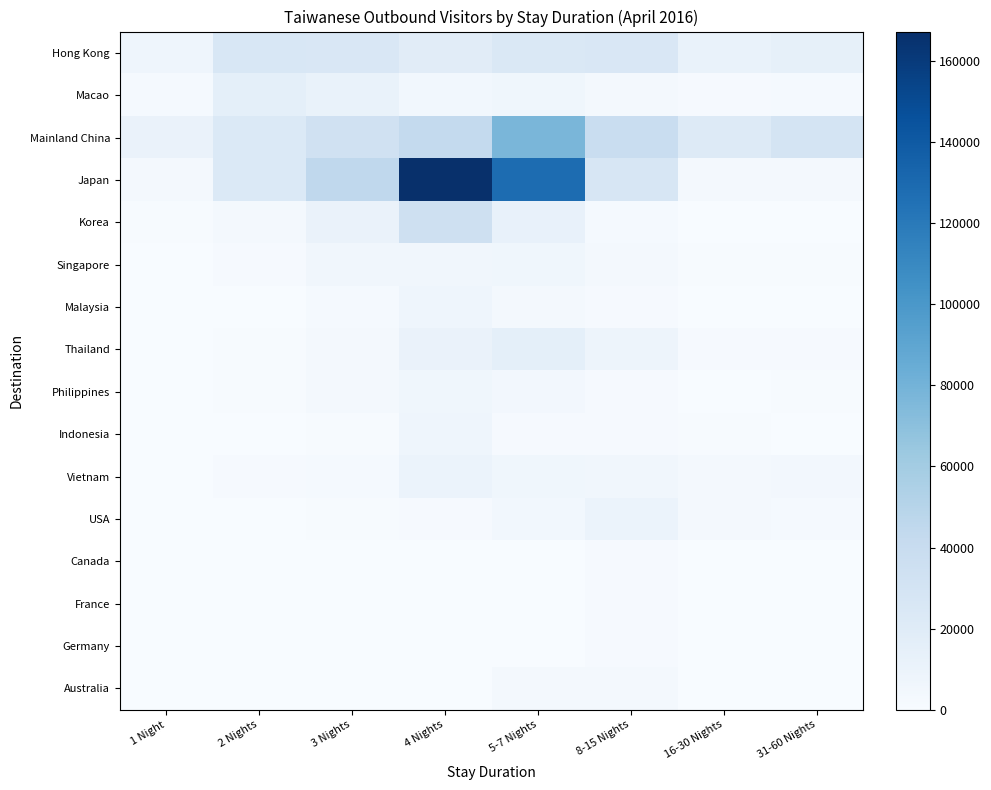

What is the total value across all series at 31-60 Nights?

61602